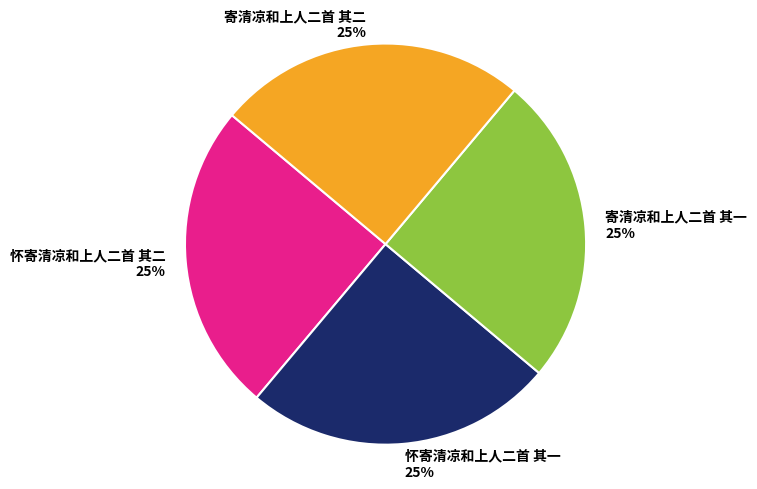

To the nearest percent, what is the average slice percentage?

25%